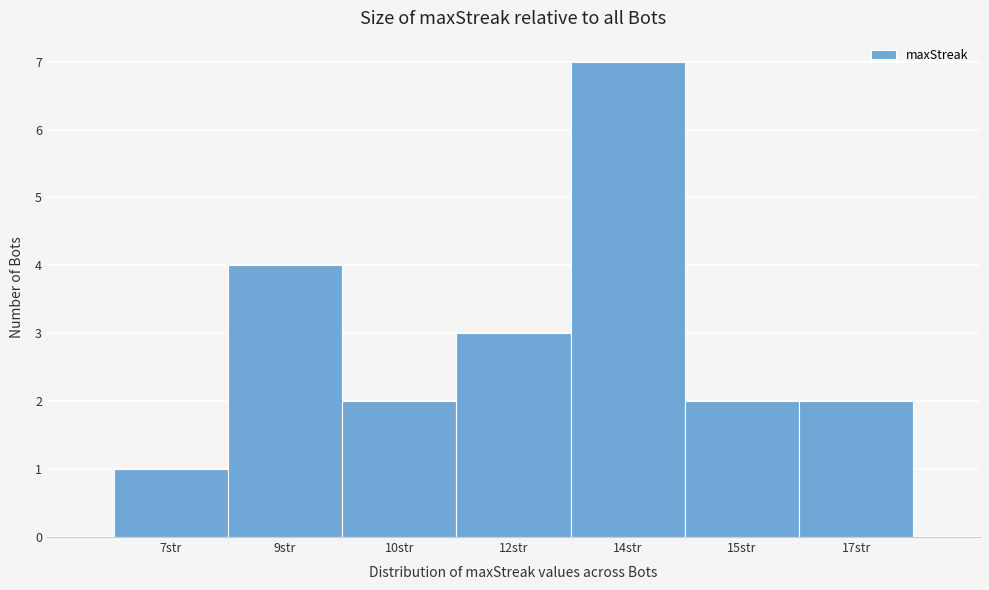

Reading right to left, extract all data points from this chart.

17str=2	15str=2	14str=7	12str=3	10str=2	9str=4	7str=1